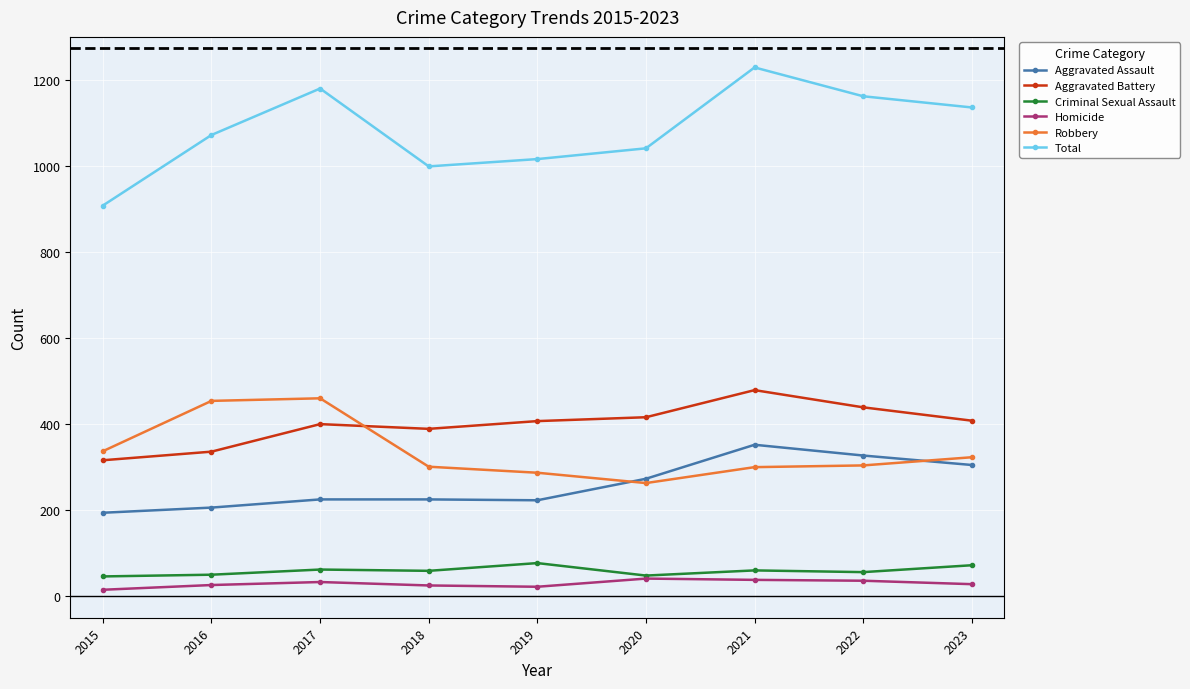

What value does the Homicide series have at 2017?

33